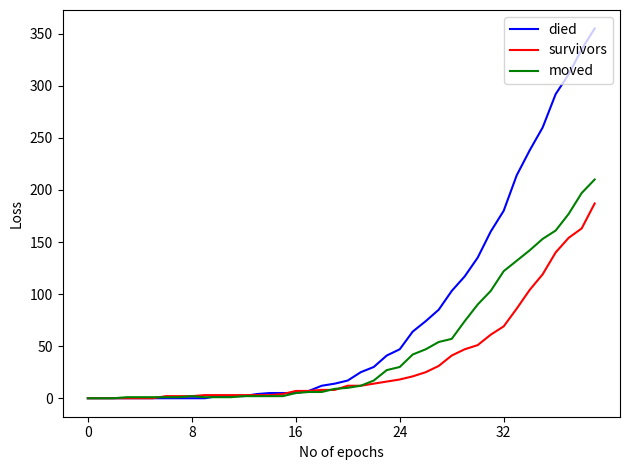

Which series has the largest range (max minus min)?

died